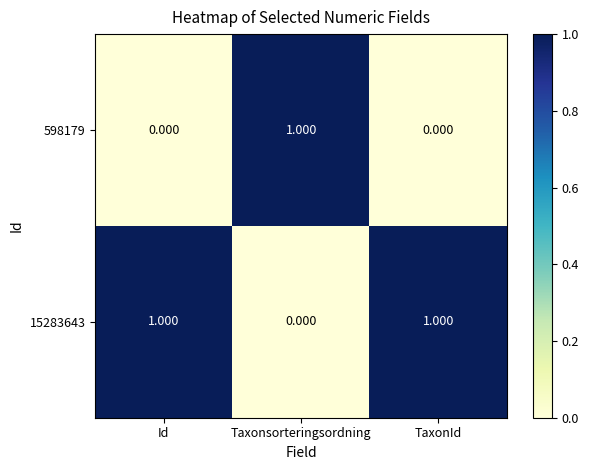

At which label is 15283643 closest to 0?

Taxonsorteringsordning